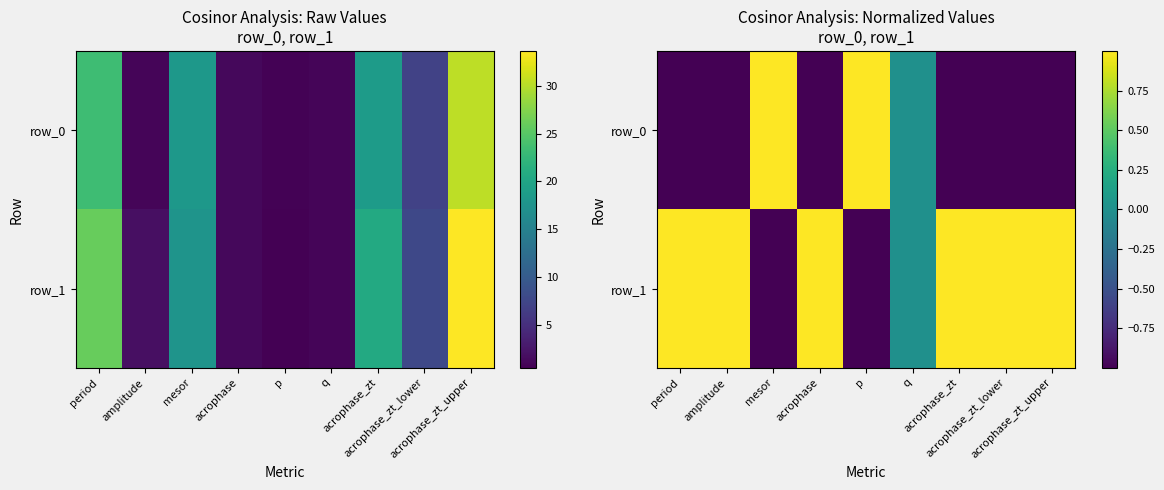

Reading left to right, what are all the values shown in this chart?

row_0: -1.0	-1.0	1.0	-1.0	1.0	0.0	-1.0	-1.0	-1.0
row_1: 1.0	1.0	-1.0	1.0	-1.0	0.0	1.0	1.0	1.0